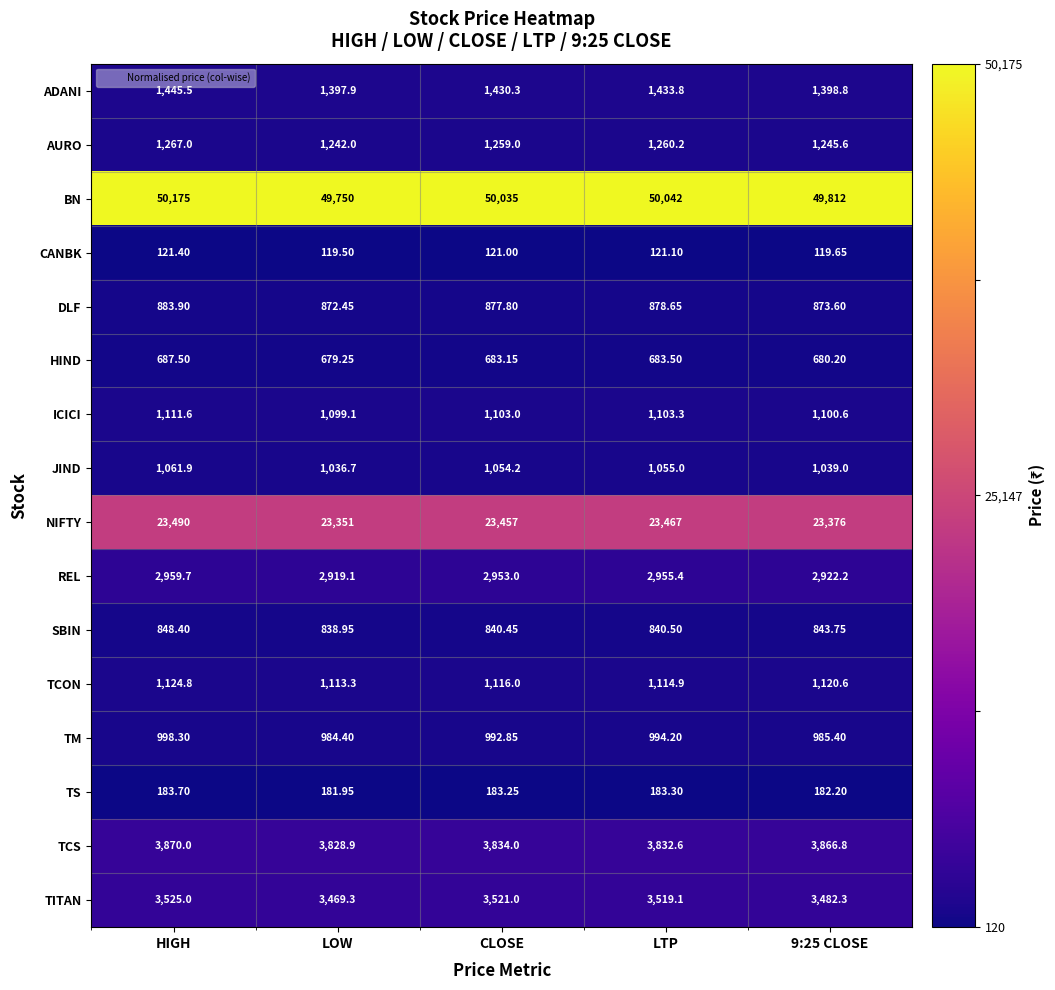

Which series has the widest spread of values?

BN